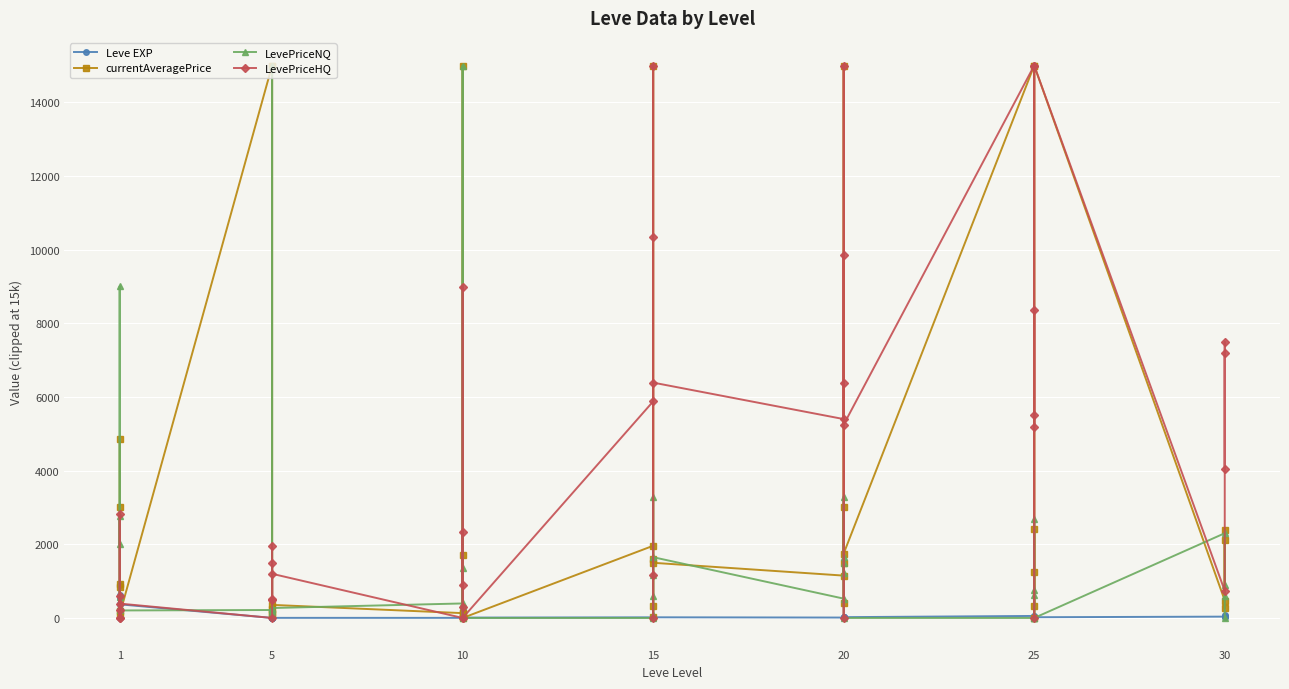

What is the difference between the maximum and second lowest values in the LevePriceNQ series?

15000